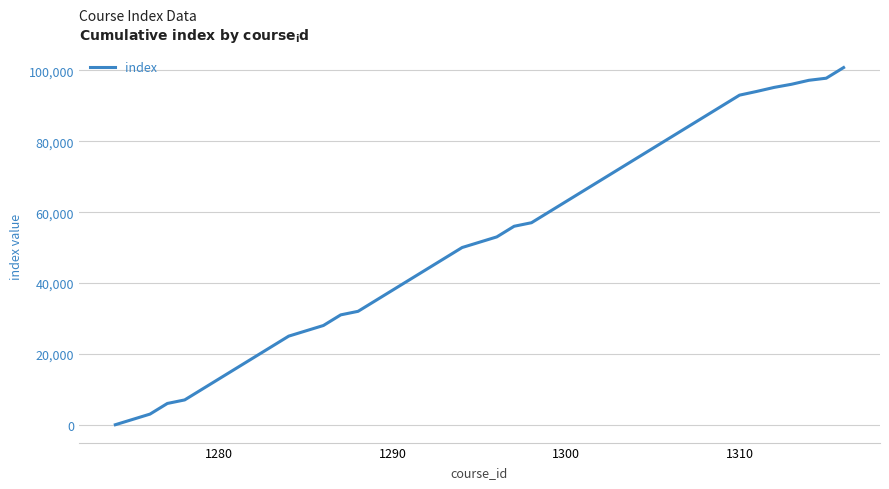

What is the maximum value shown in the chart?

100818